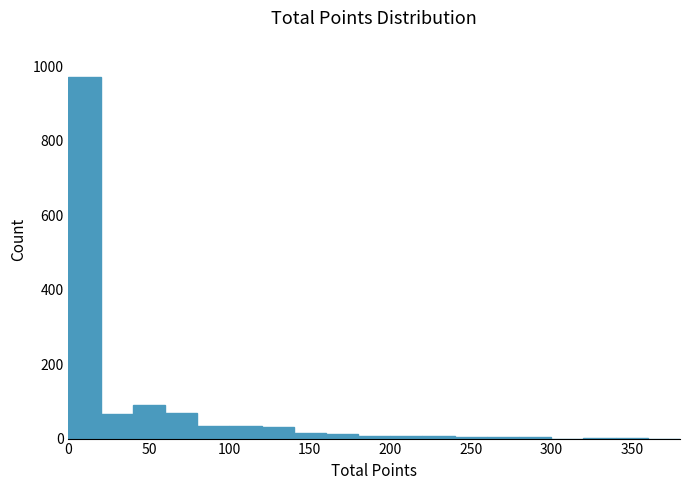

Reading left to right, list every bar in this chart as the range it spans on the x-axis followed by its height. The values are not printed on the chart, so give them approximately, as read against the axis.

0 to 20: 980
20 to 40: 60
40 to 60: 80
60 to 80: 60
80 to 100: 40
100 to 120: 40
120 to 140: 40
140 to 160: under 20
160 to 180: under 20
180 to 200: under 20
200 to 220: under 20
220 to 240: under 20
240 to 260: under 20
260 to 280: under 20
280 to 300: under 20
300 to 320: 0
320 to 340: under 20
340 to 360: under 20
360 to 380: 0